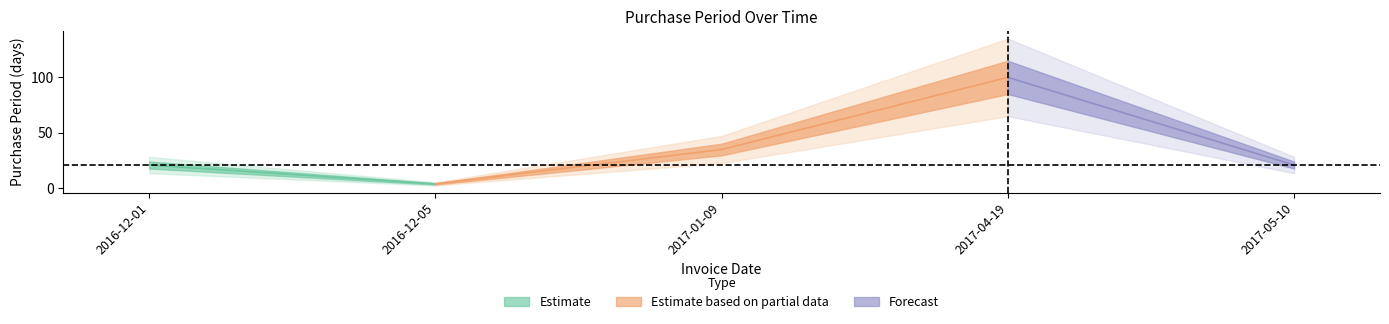

How many values exceed 21?

2